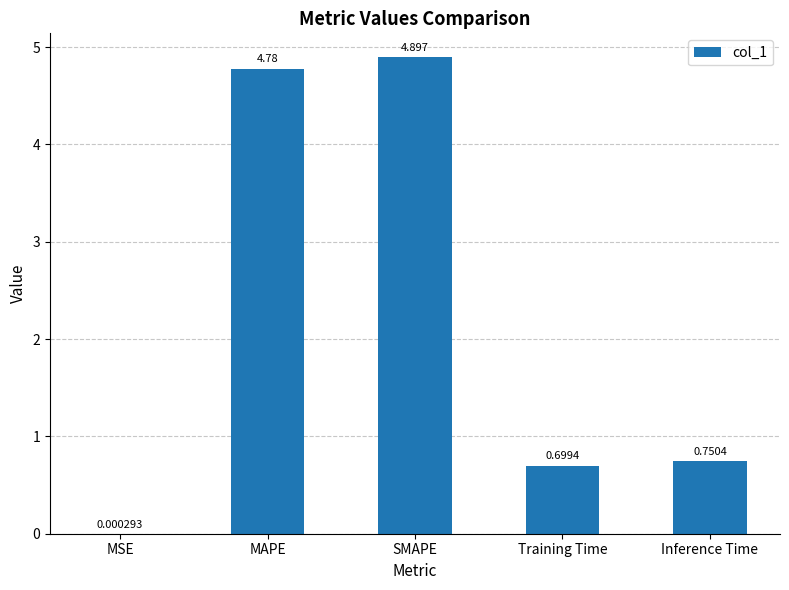

Which has a higher value, Training Time or Inference Time?

Inference Time